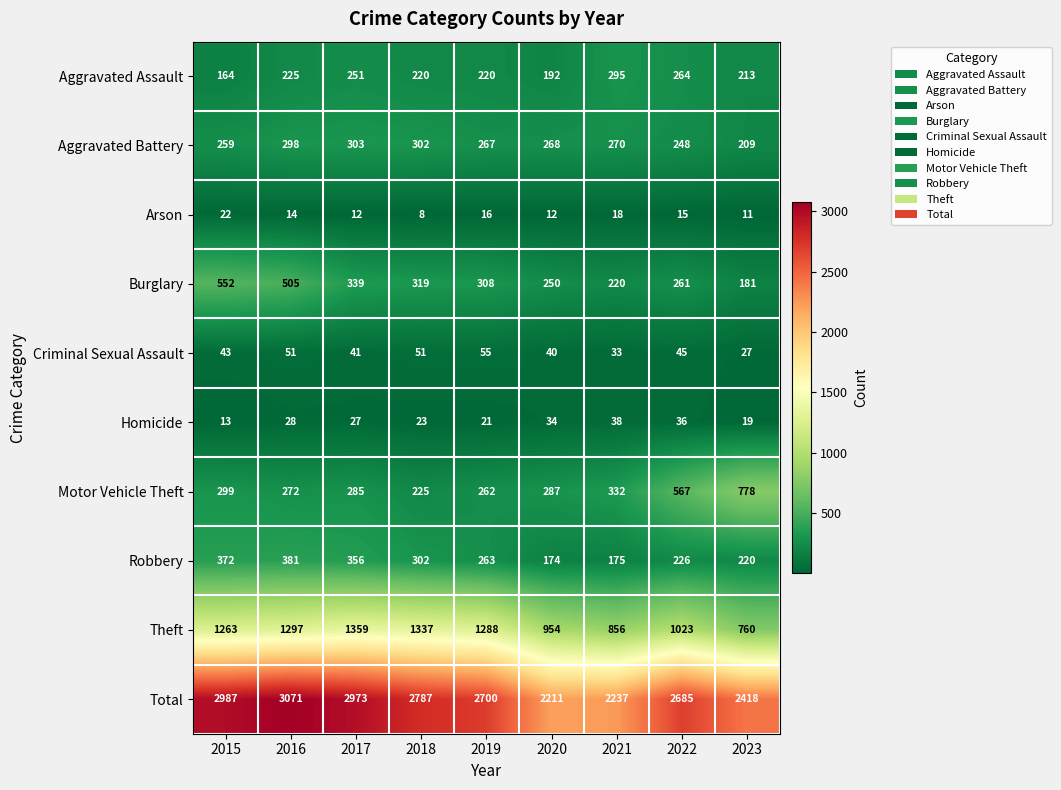

What is the difference between the maximum and minimum values in the Robbery series?

207